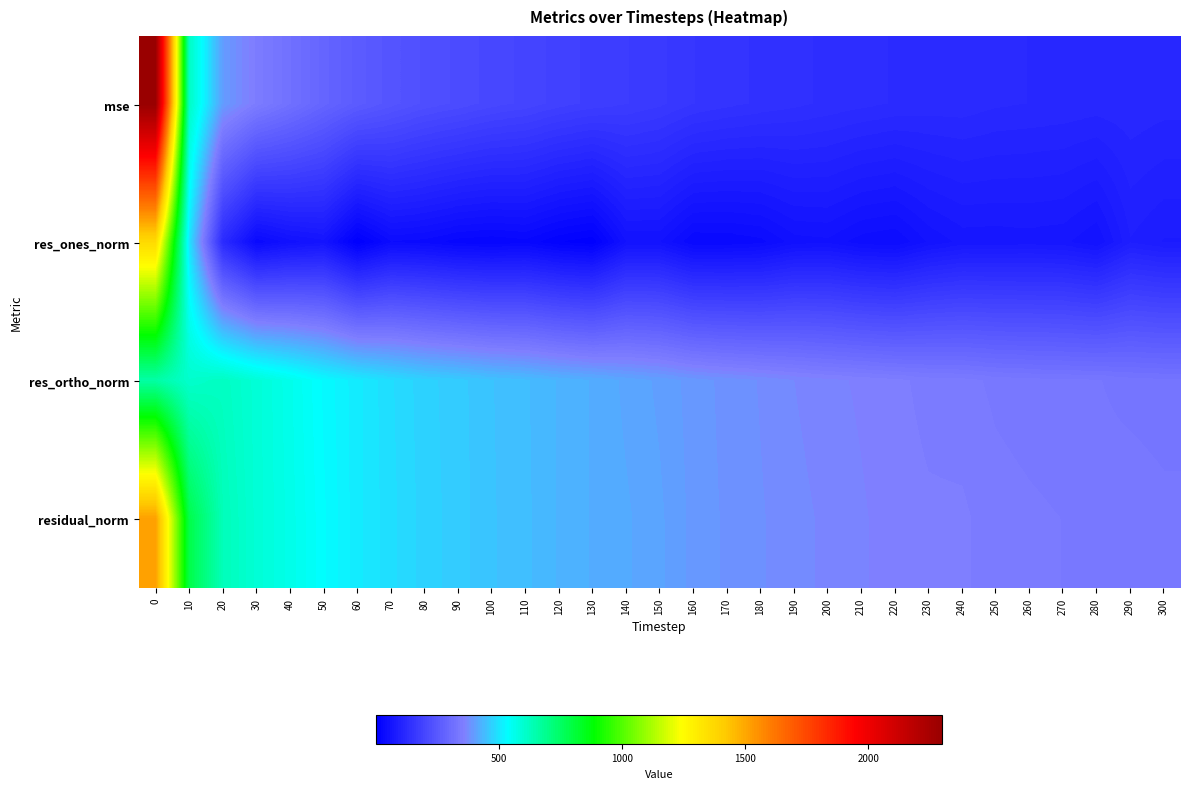

Between 210 and 220, which series saw the biggest shift?

residual_norm